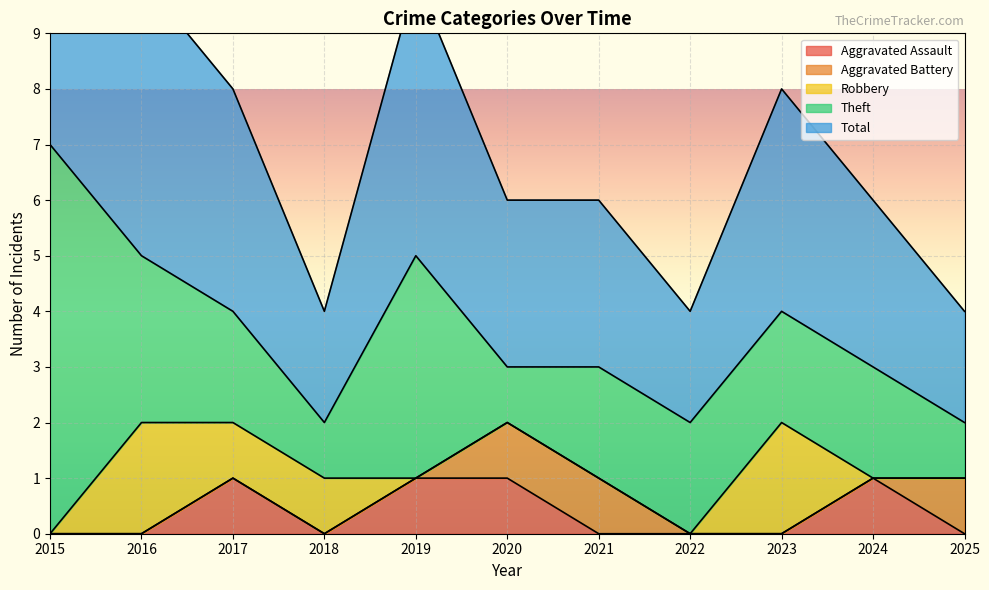

What is the minimum value for Total?

2